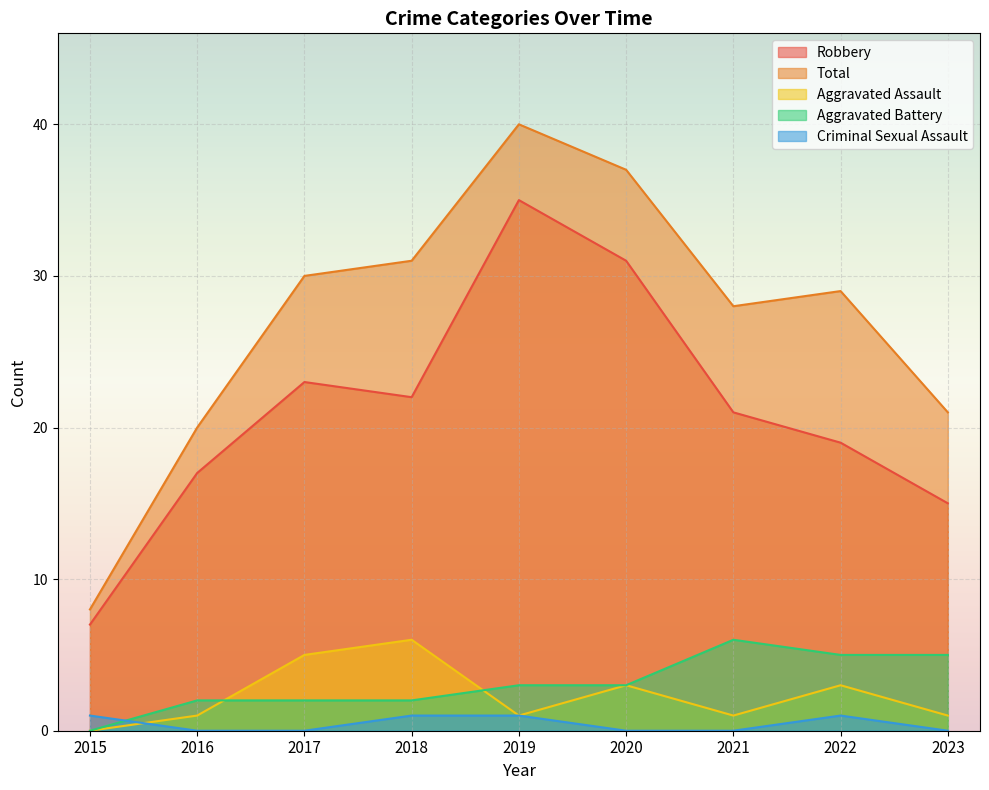

Which series has the widest spread of values?

Total